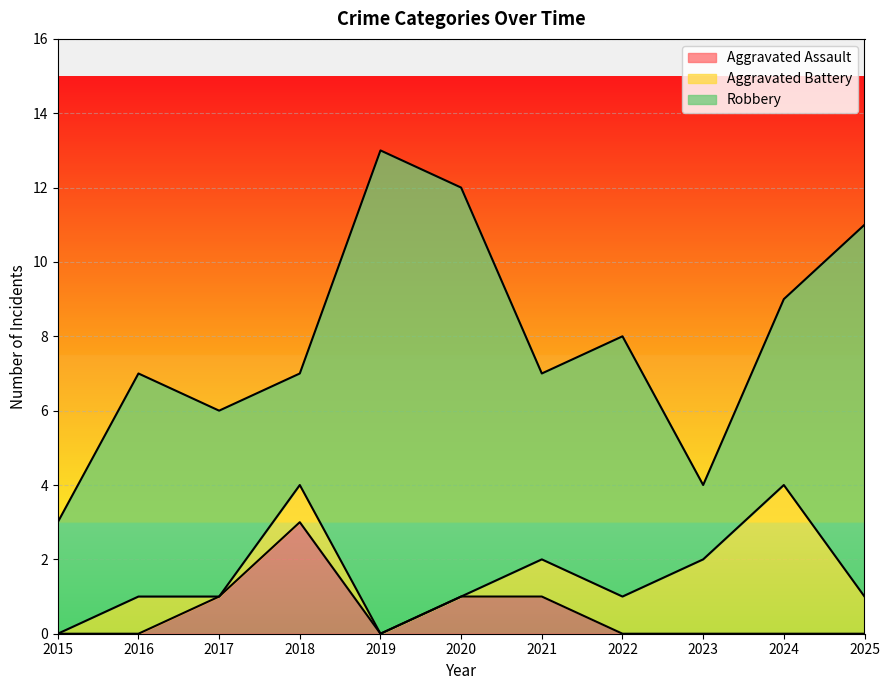

At which category does Robbery reach its first local valley?

2018